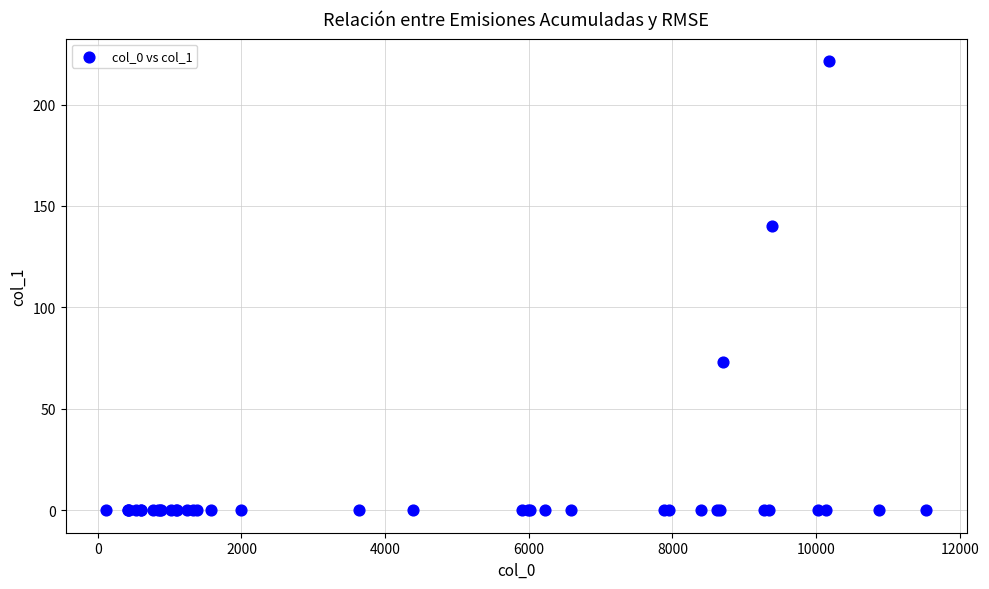

What Y value in the scatter plot is closest to 110?

140.2